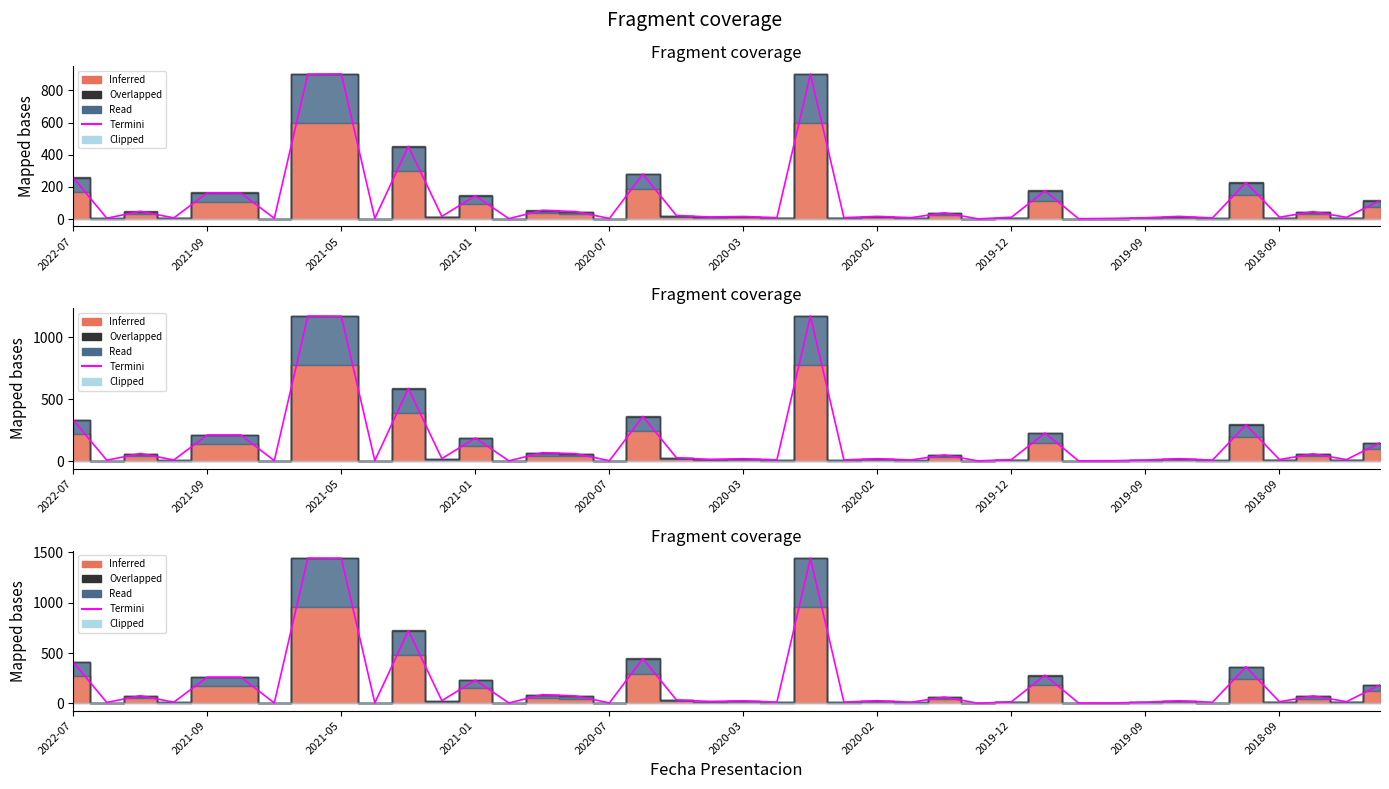

What is the smallest value displayed?

1.2